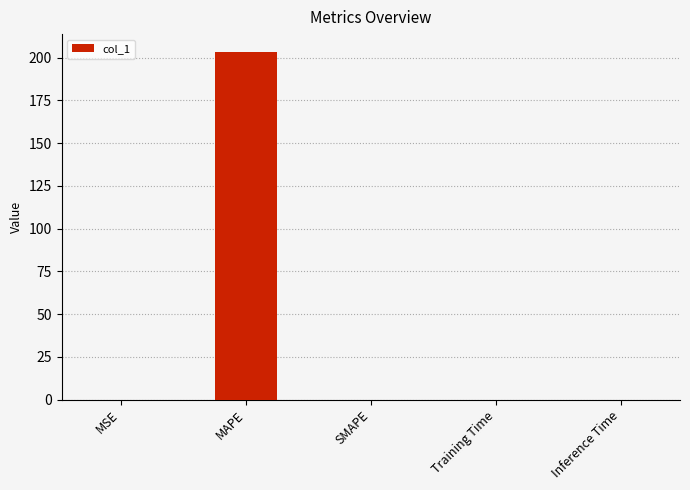

Is it true that the value at Inference Time is 0.0?

True